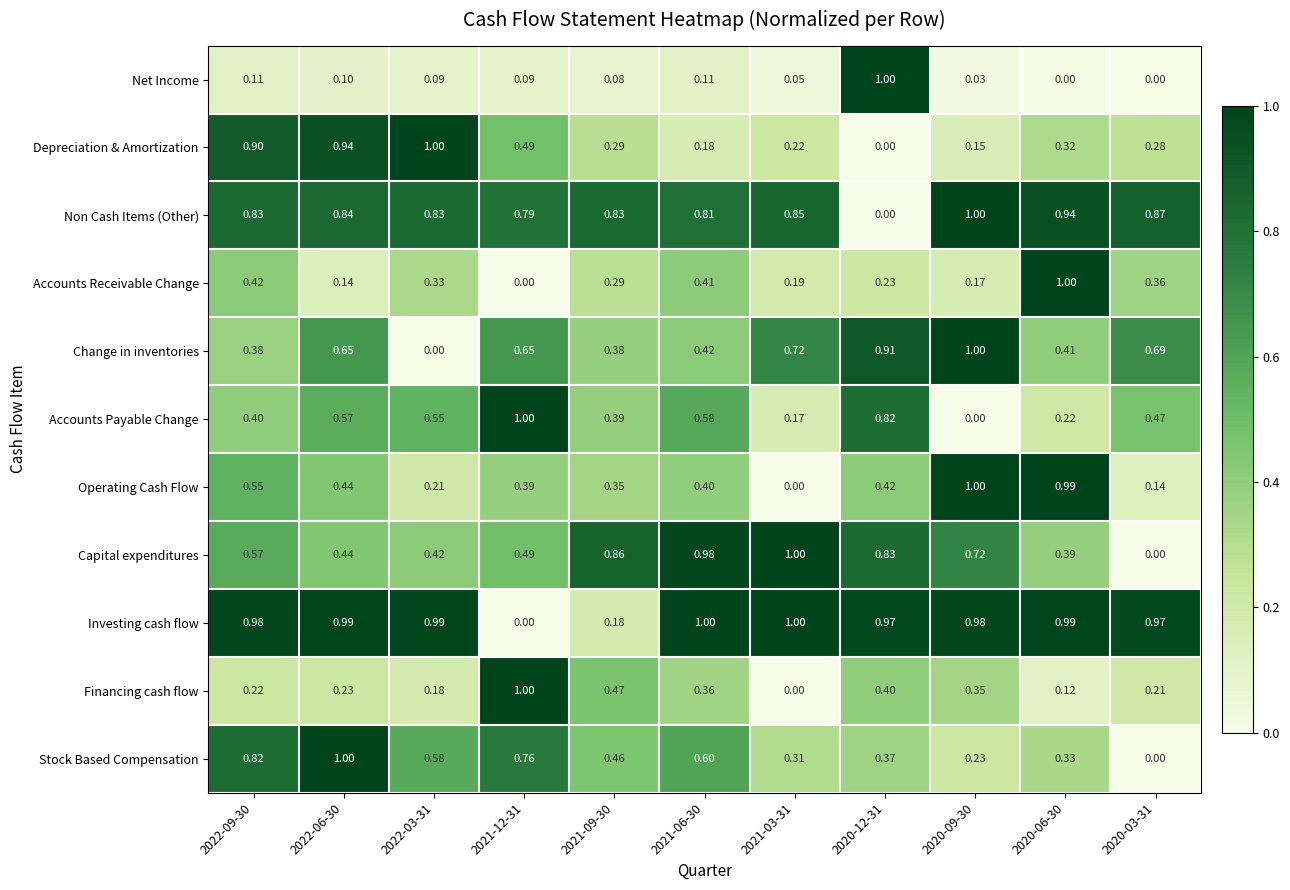

Which series changed the most between 2021-12-31 and 2021-06-30?

Investing cash flow